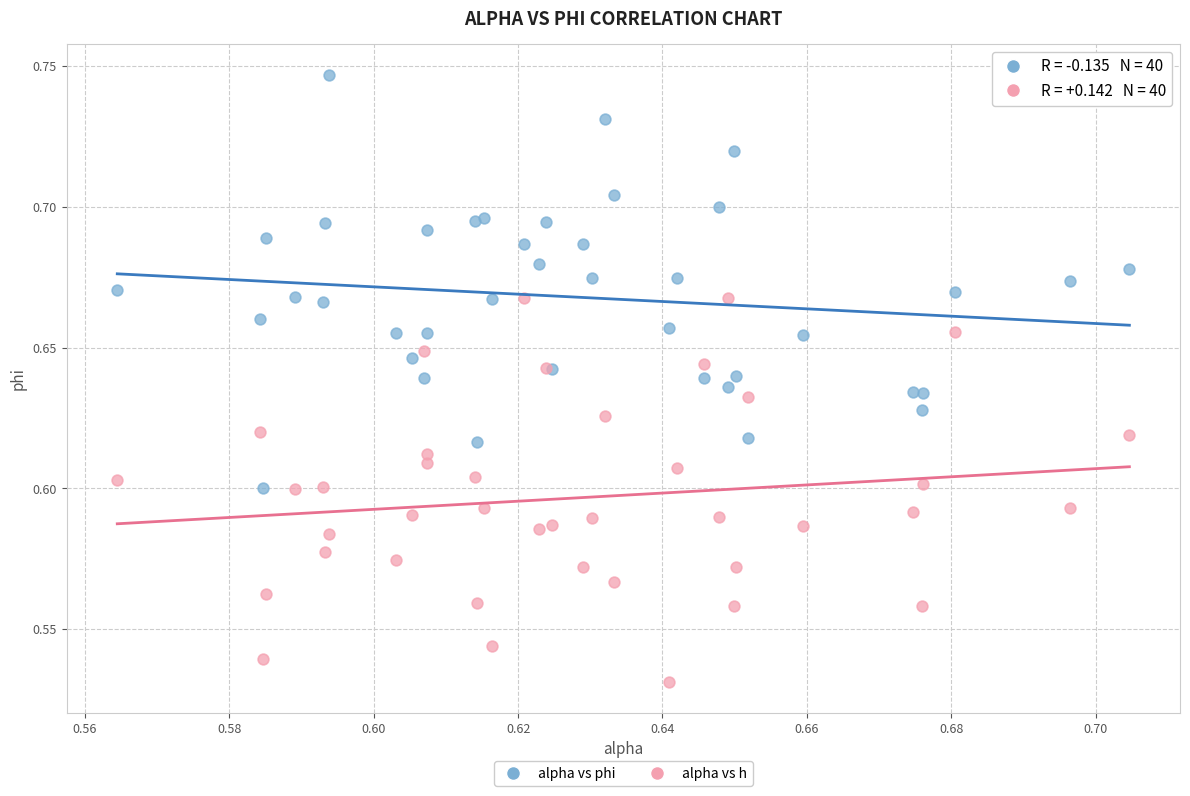

What are all the series names shown in the legend?

alpha vs phi, alpha vs h